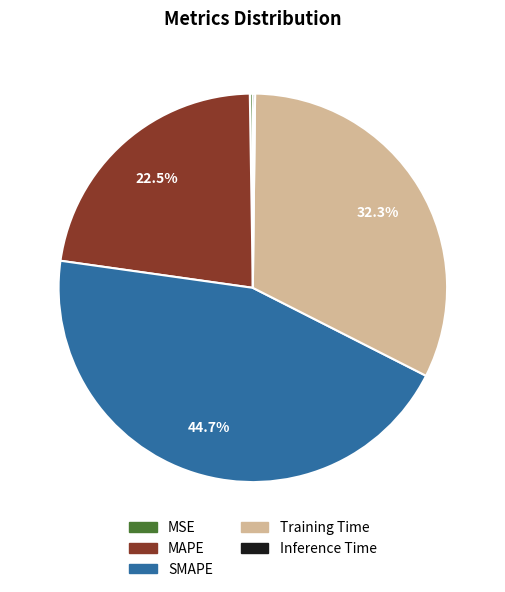

Between MAPE and SMAPE, which is larger?

SMAPE